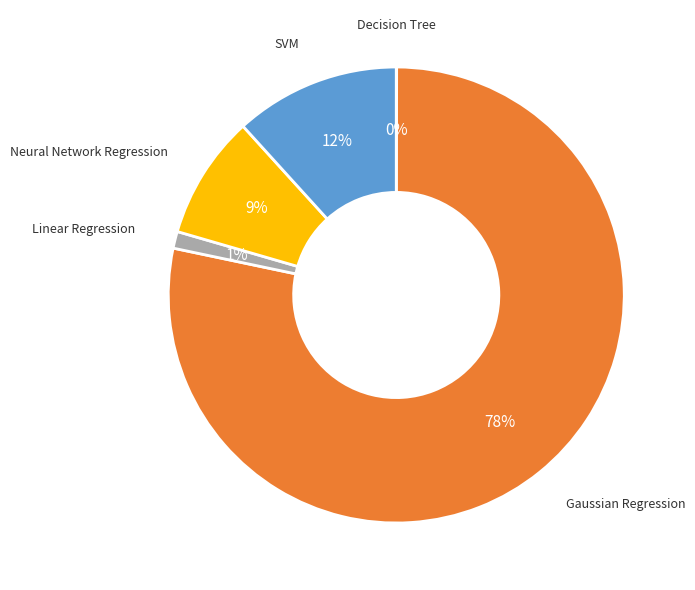

What is the ratio of the value at Neural Network Regression to the value at Gaussian Regression?

0.1